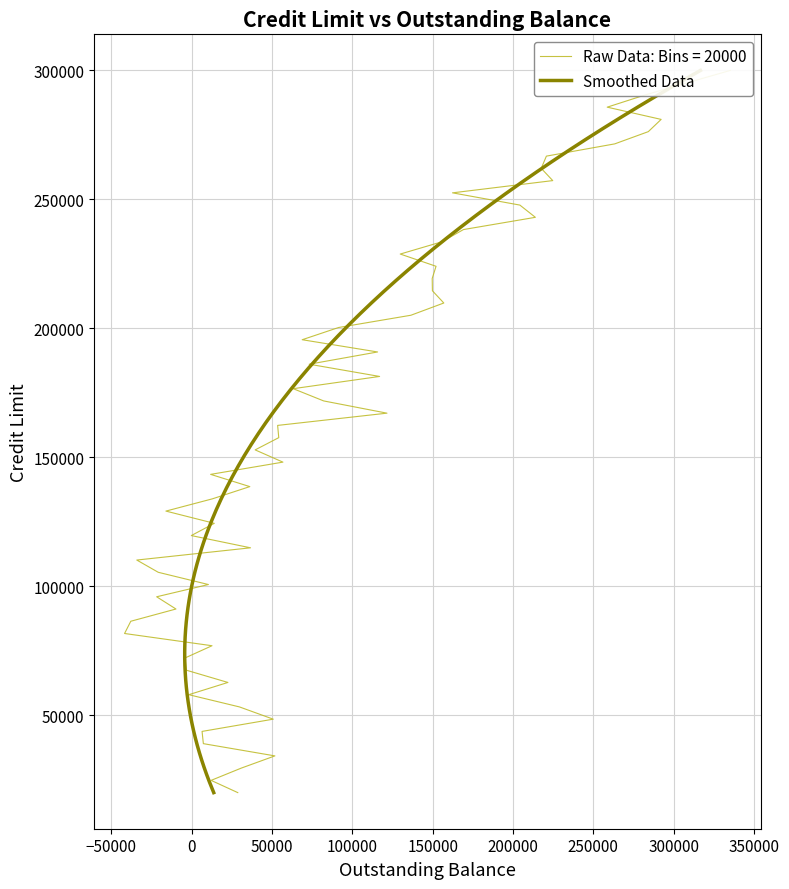

How many lines are shown in the chart?

2